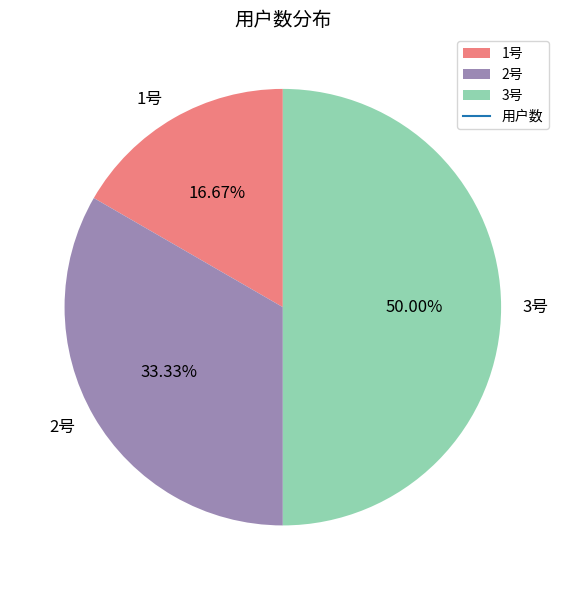

To the nearest percent, what percentage of the pie is 2号?

33%